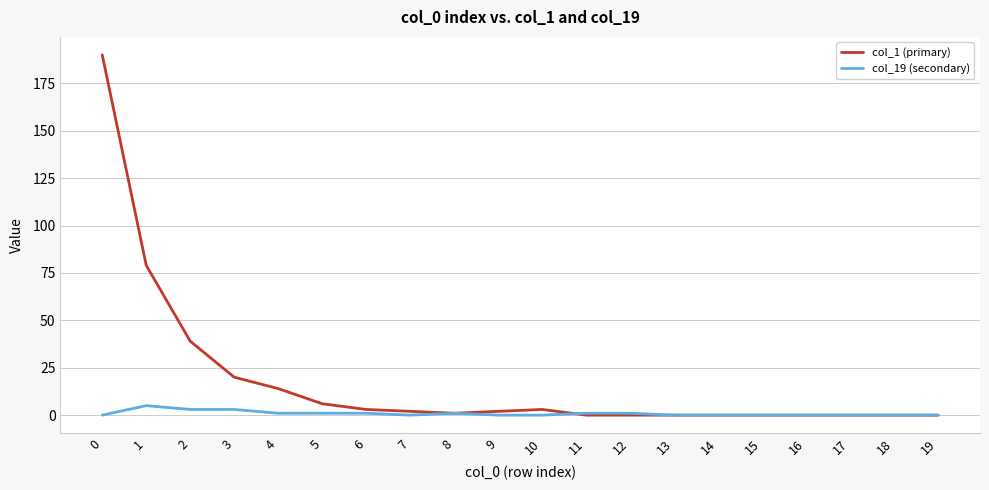

True or false: col_1 (primary) has more than 0 points higher than both neighbors.

True